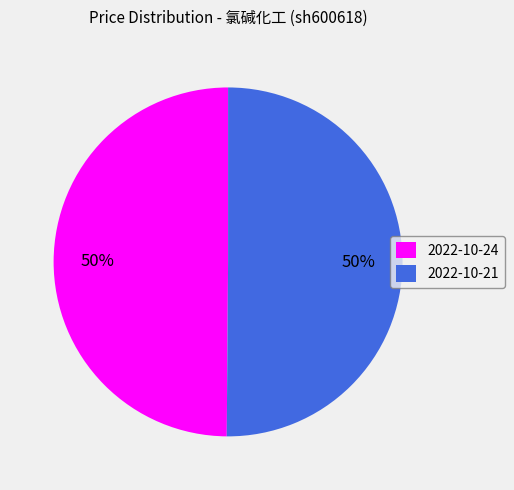

What percentage is the 2022-10-24 slice, to the nearest percent?

50%